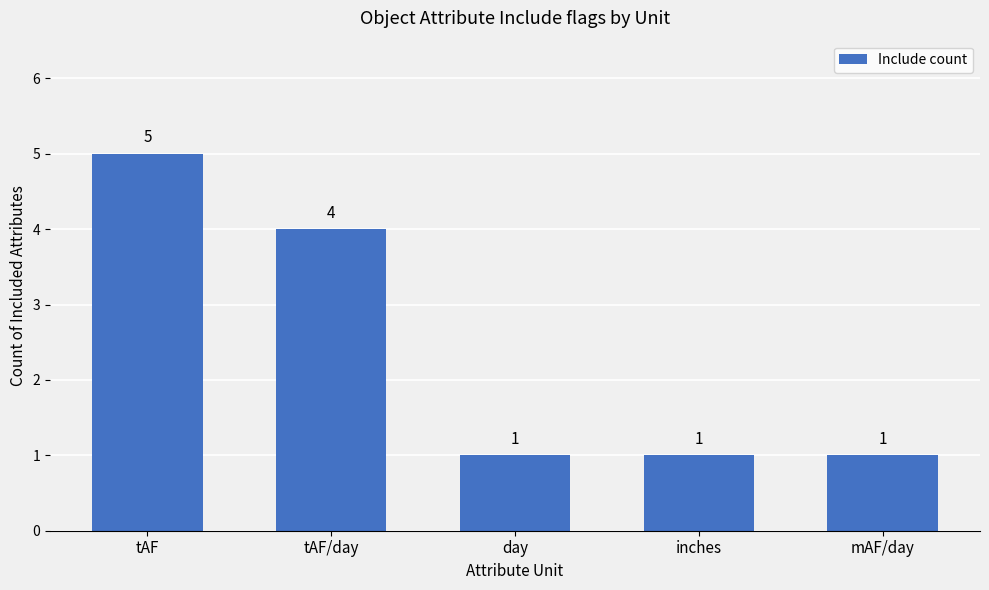

What is the change in value from tAF/day to inches?

-3